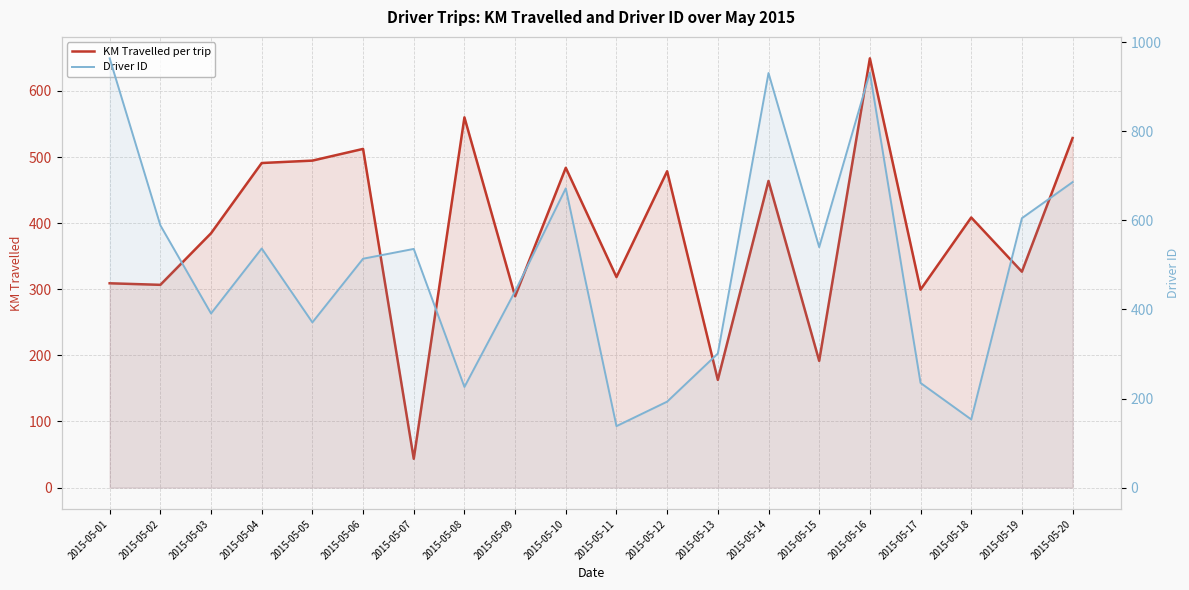

Where do Driver ID and KM Travelled per trip first cross each other?

2015-05-04 and 2015-05-05